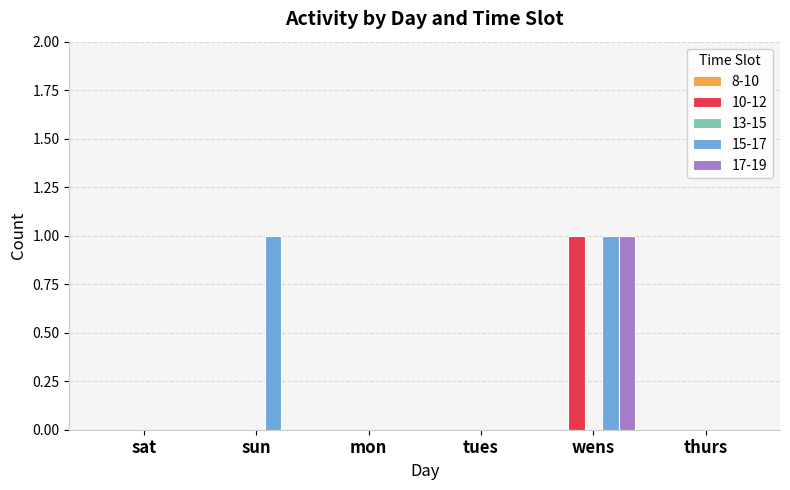

Reading left to right, extract all data points from this chart.

10-12: 0	0	0	0	1	0
15-17: 0	1	0	0	1	0
17-19: 0	0	0	0	1	0